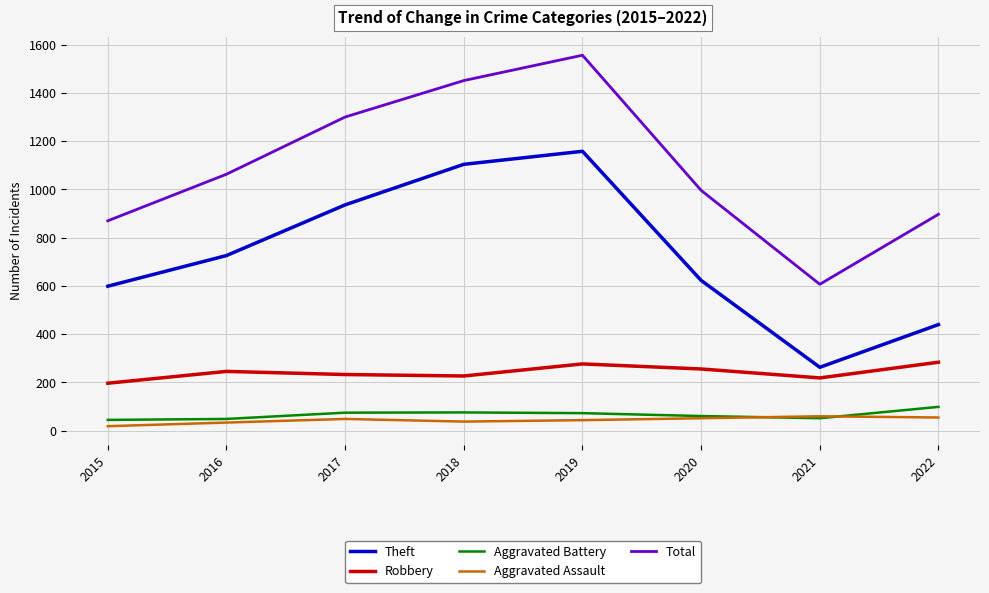

What is the maximum value for Theft?

1158